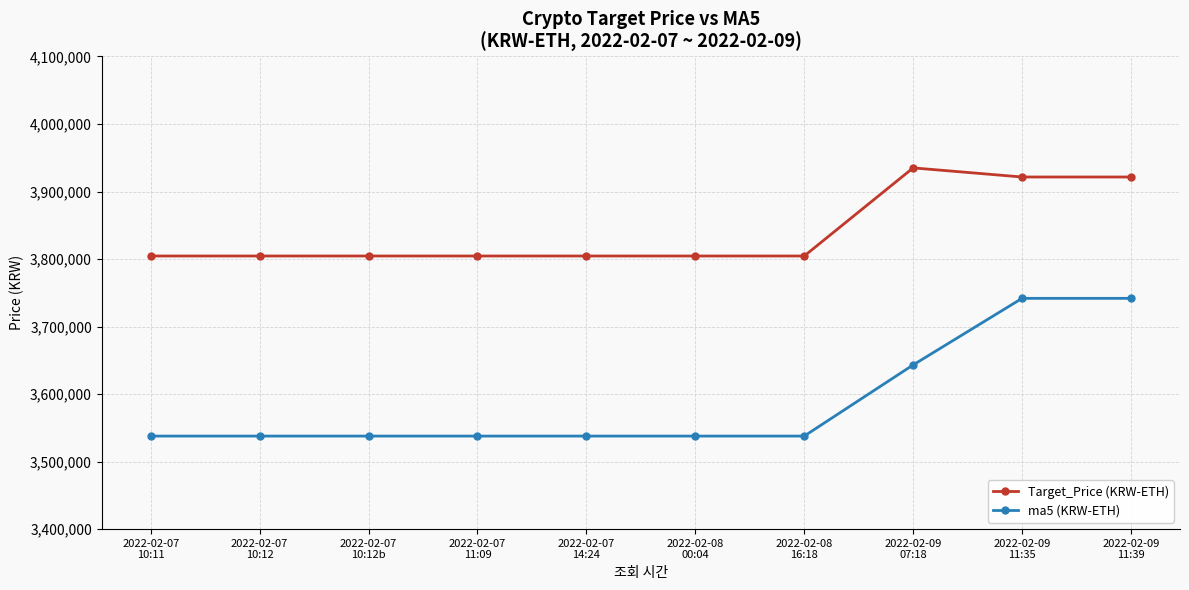

Which series has the widest spread of values?

ma5 (KRW-ETH)